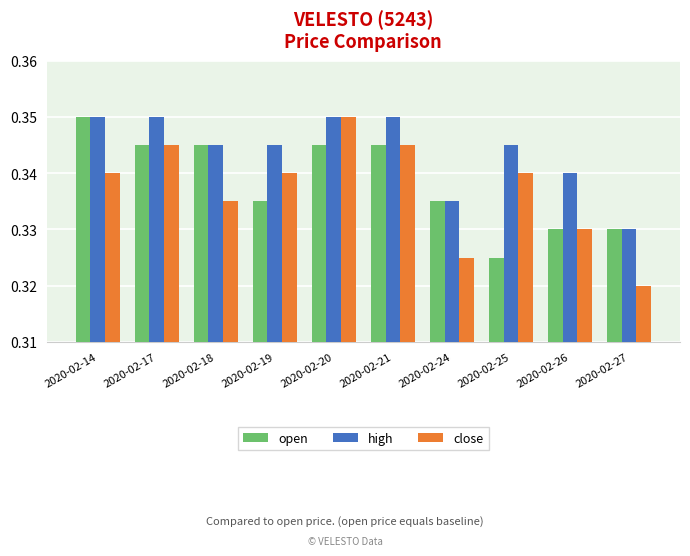

At which category is the sum across all series the highest?

2020-02-20